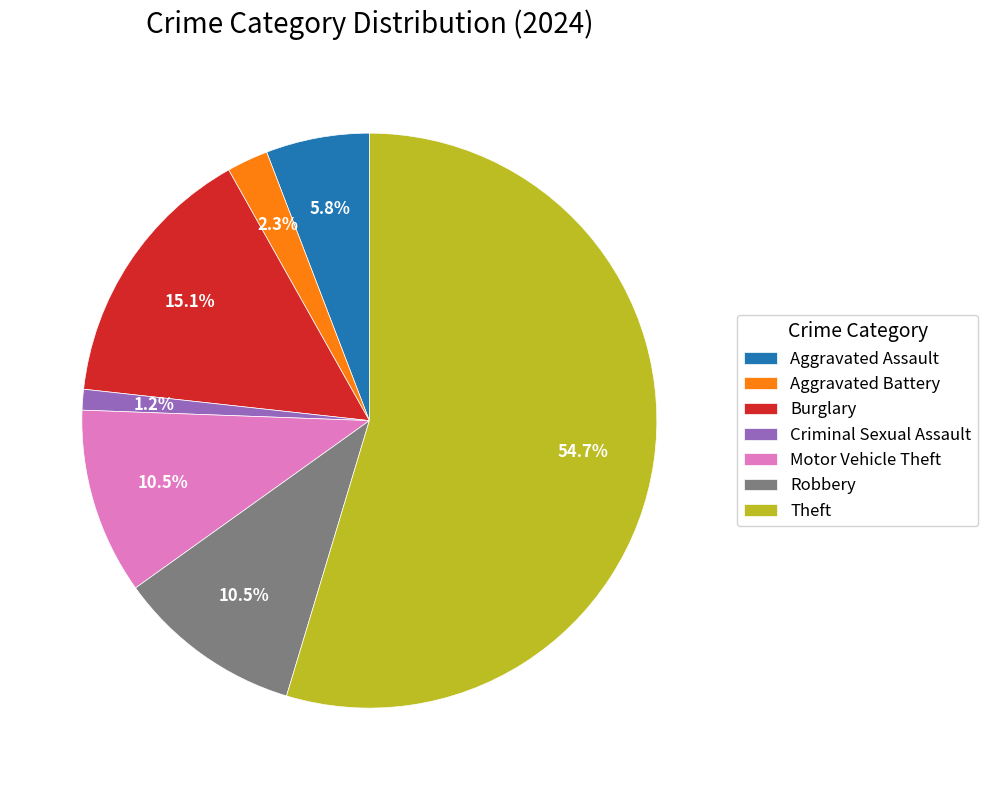

True or false: Theft accounts for 67% of the total.

False